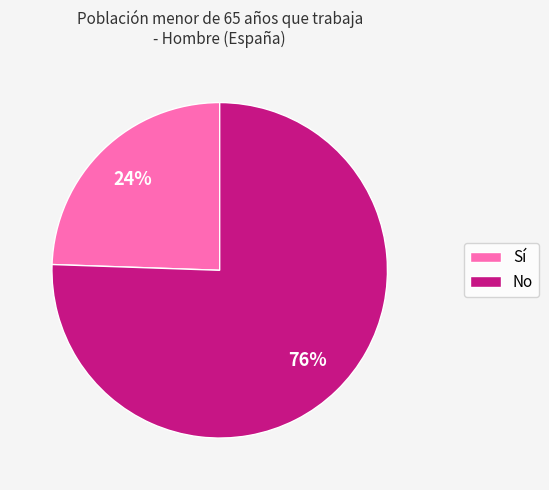

Do Sí and No together represent more than half of the pie?

Yes